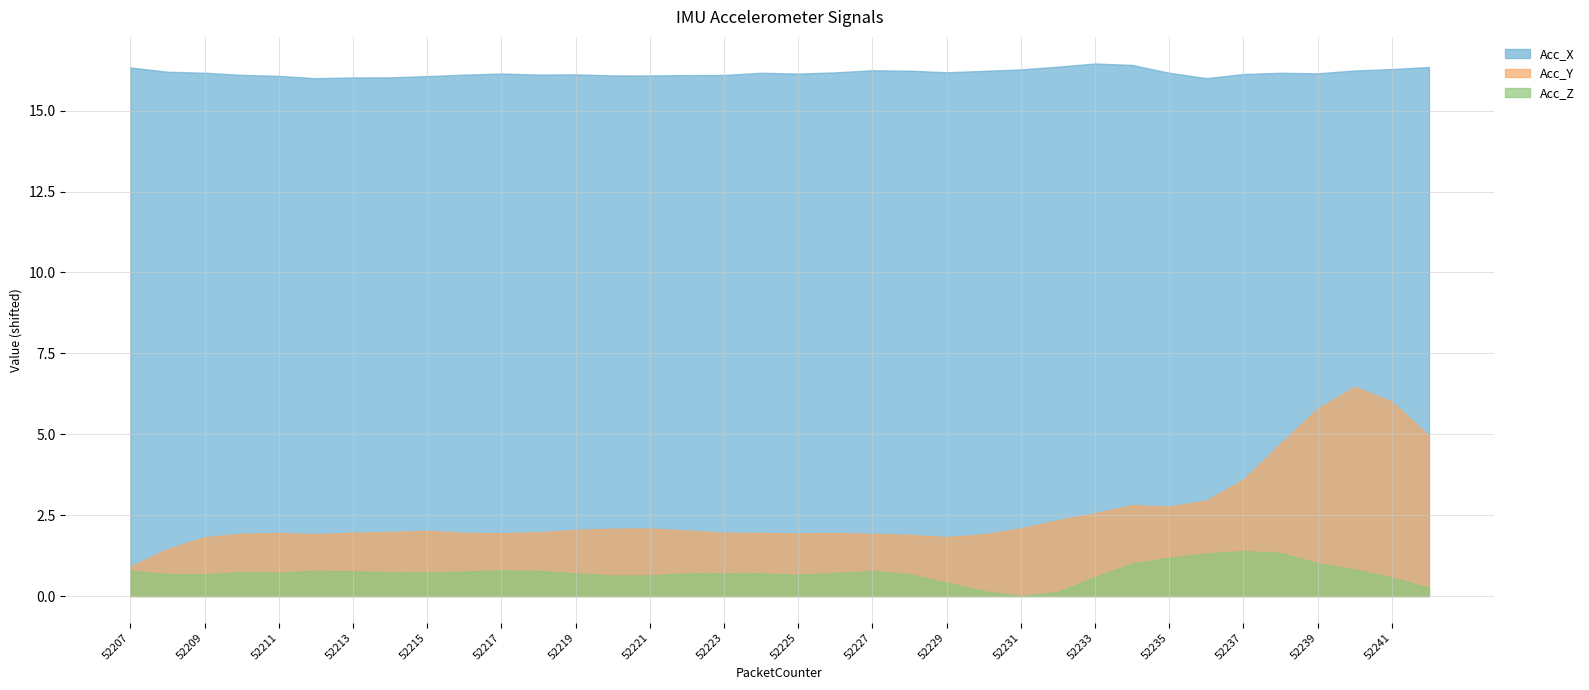

In Acc_X, how many points are higher than both neighbors (excluding endpoints)?

6